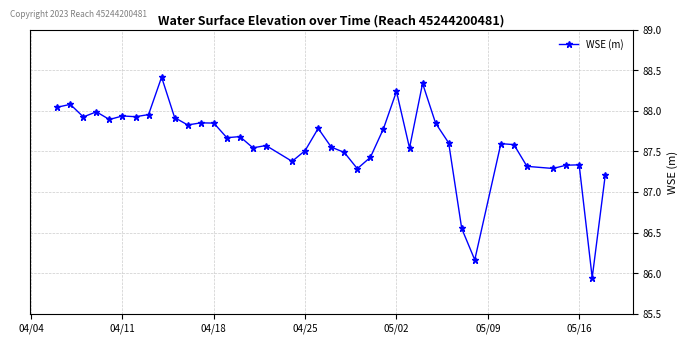

What is the sum of all values?

3504.1